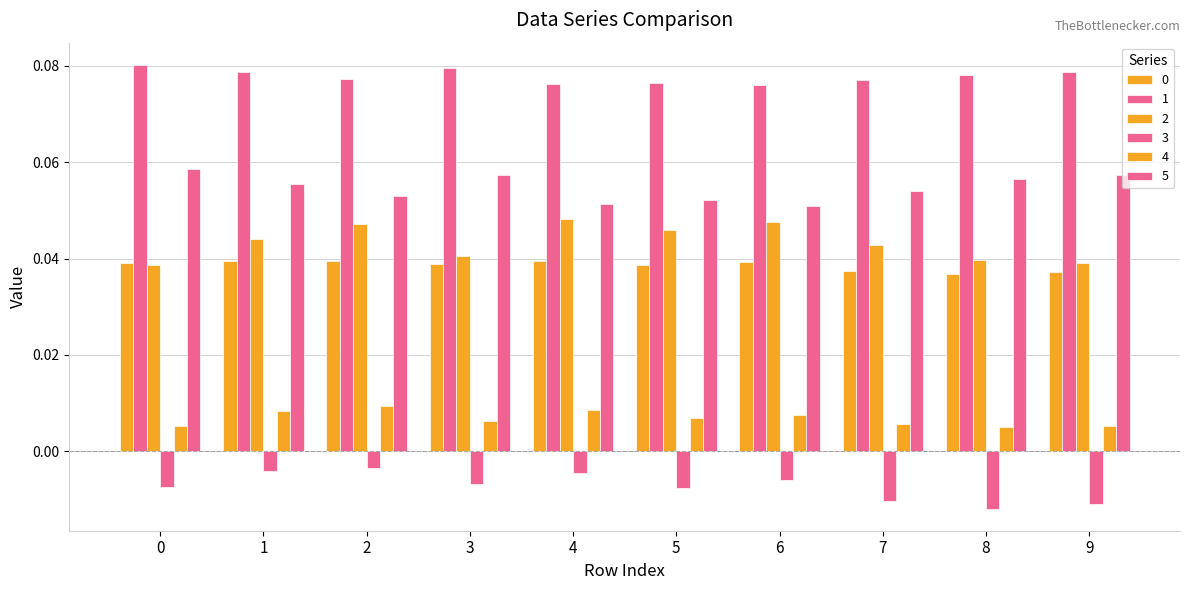

True or false: 4 has a value of 0.0 at 9.

True